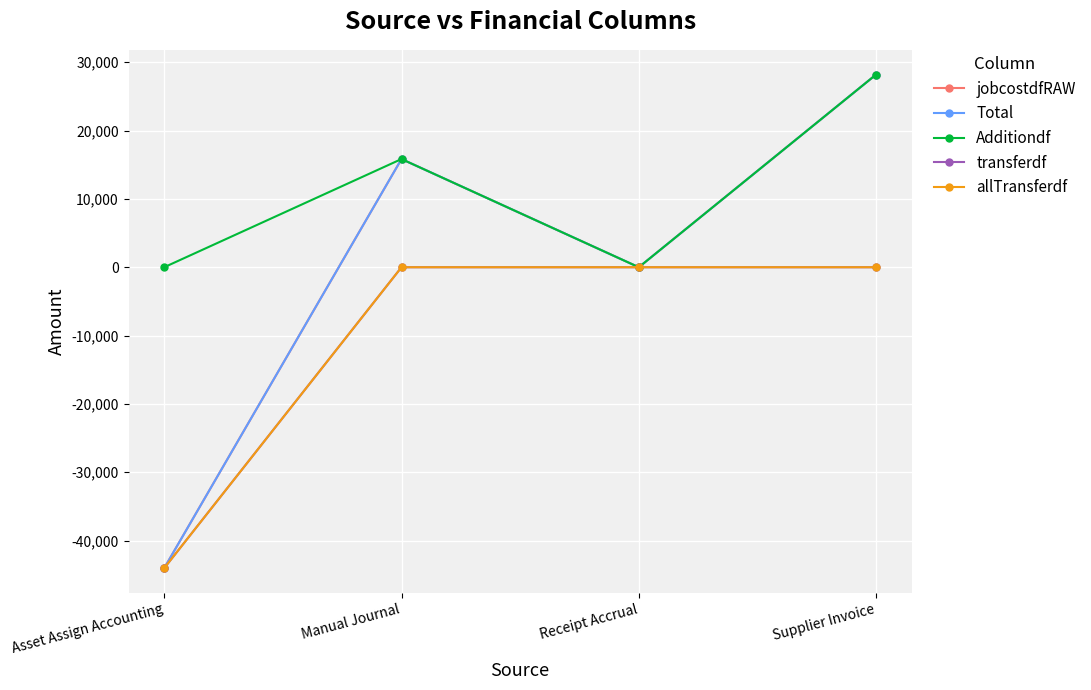

Does the chart have visible grid lines?

Yes